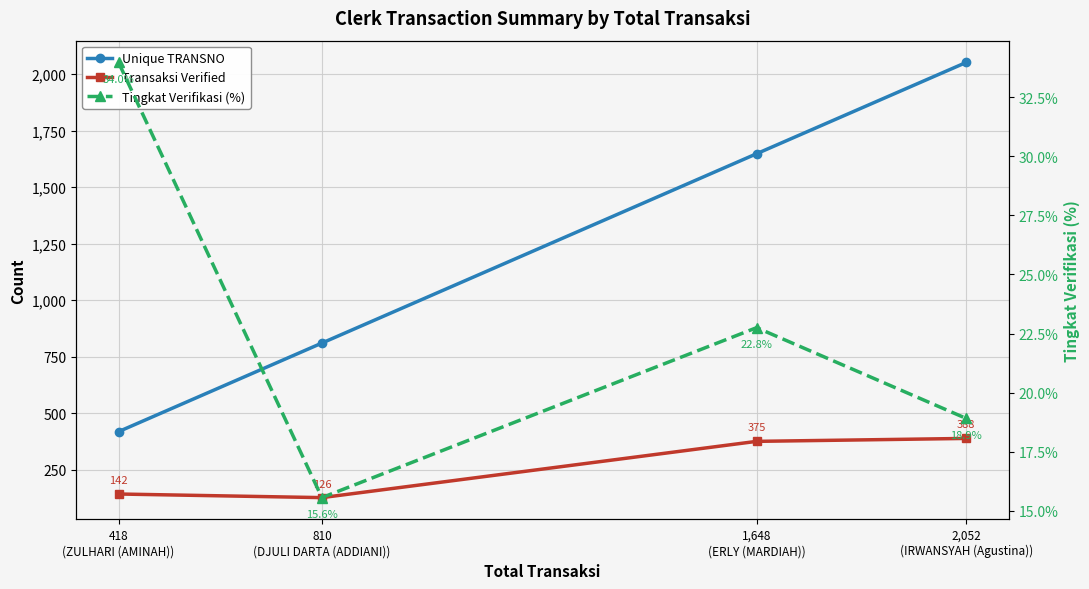

Which series has the widest spread of values?

Unique TRANSNO